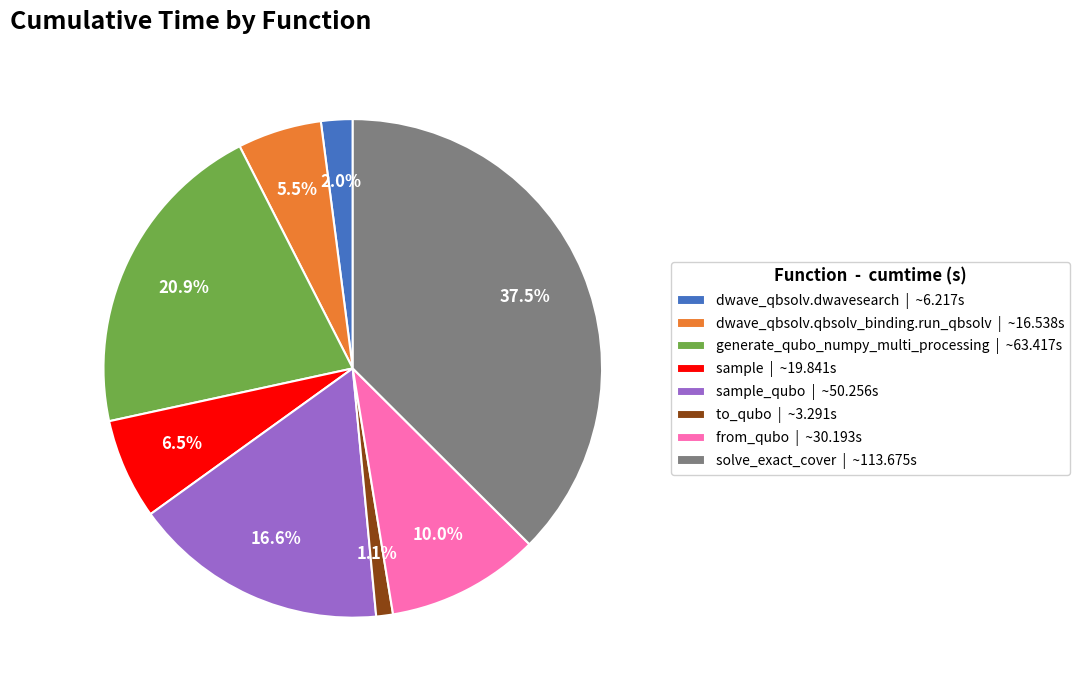

Which category has the smallest portion of the pie?

to_qubo | ~3.291s